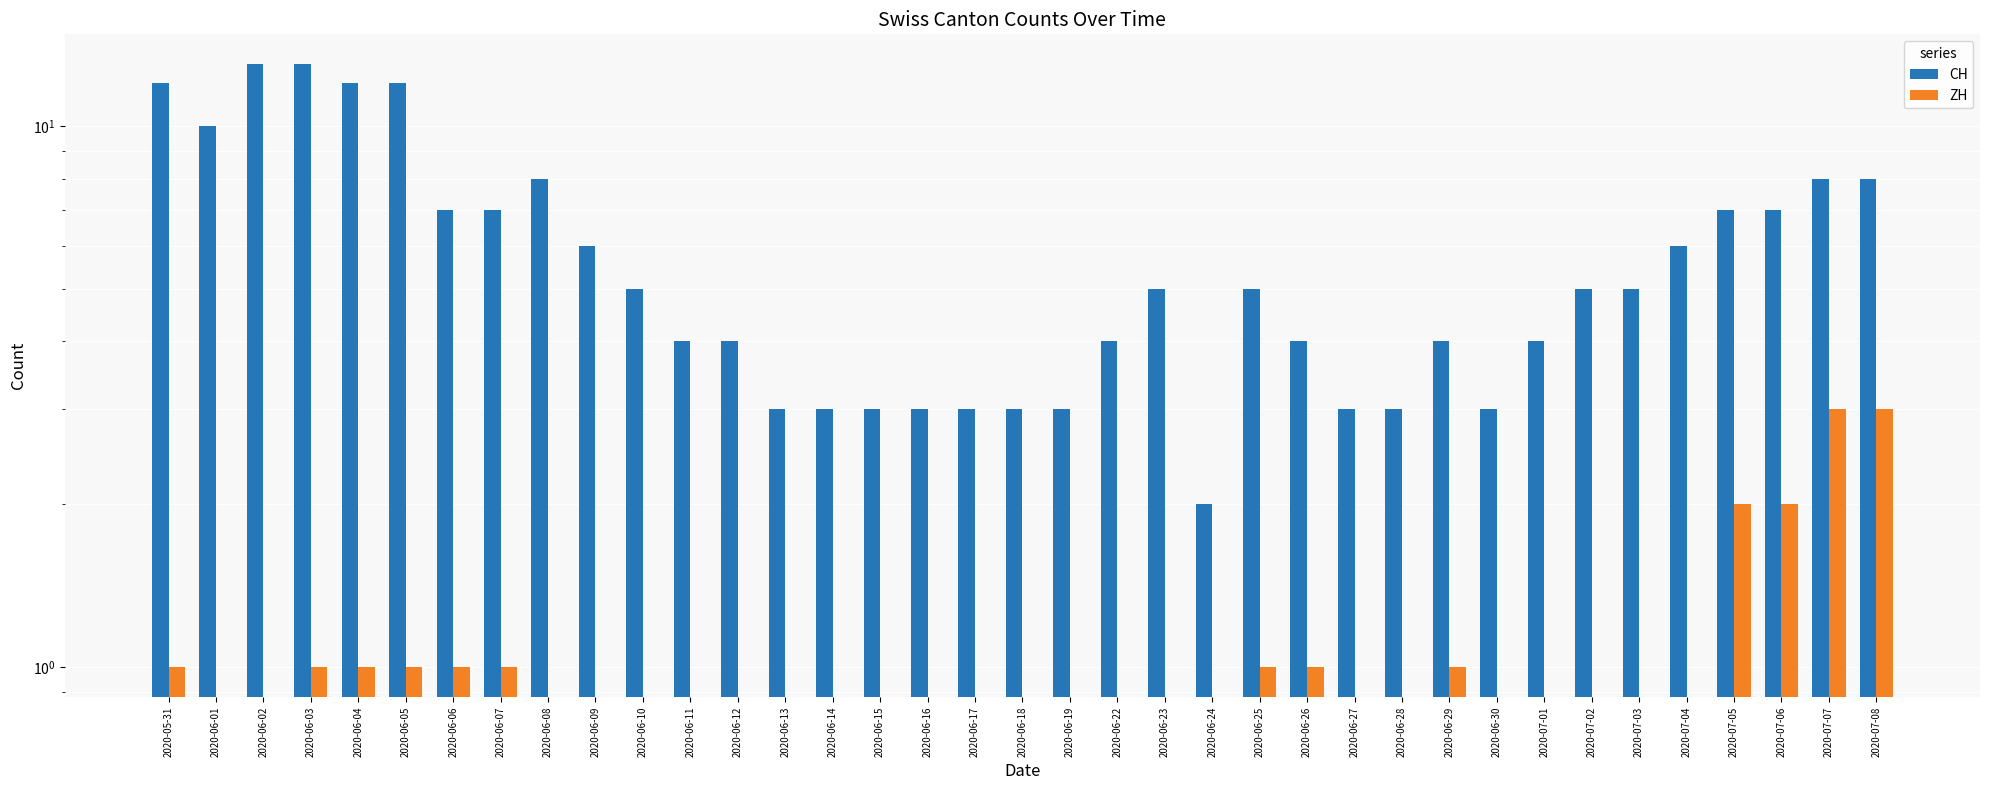

What is the label of the 24th bar from the right?

2020-06-13